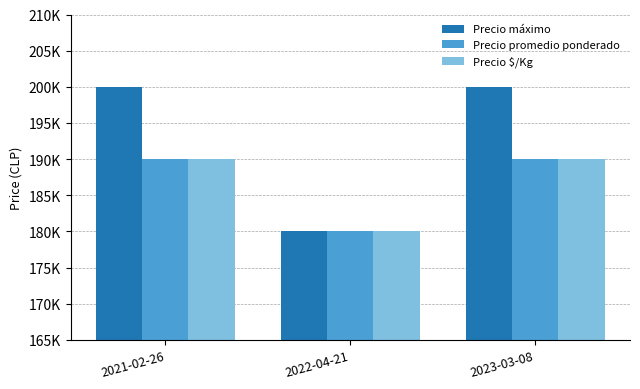

Which has a higher value, 2021-02-26 or 2023-03-08?

2021-02-26